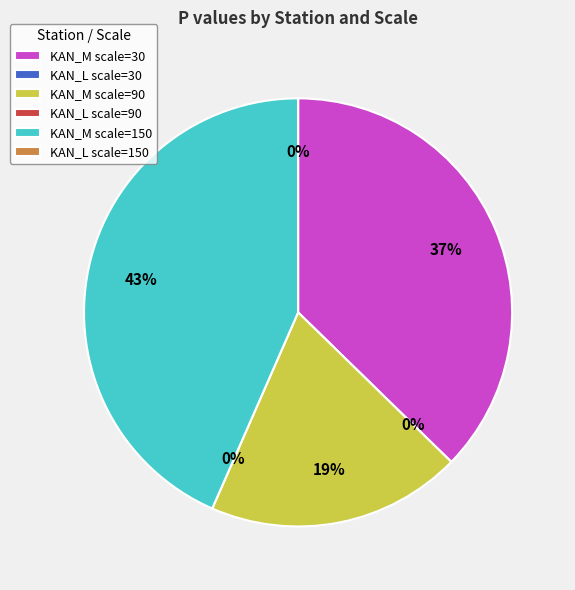

Is KAN_L scale=90 the majority of the pie?

No